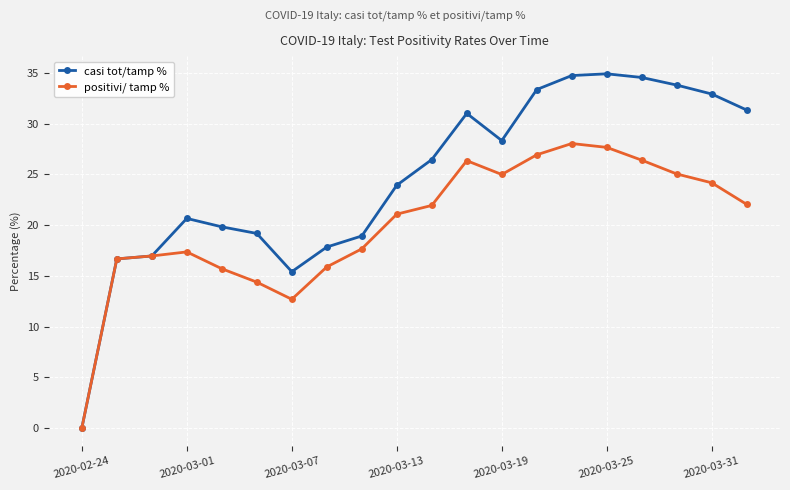

Which series has the largest range (max minus min)?

casi tot/tamp %